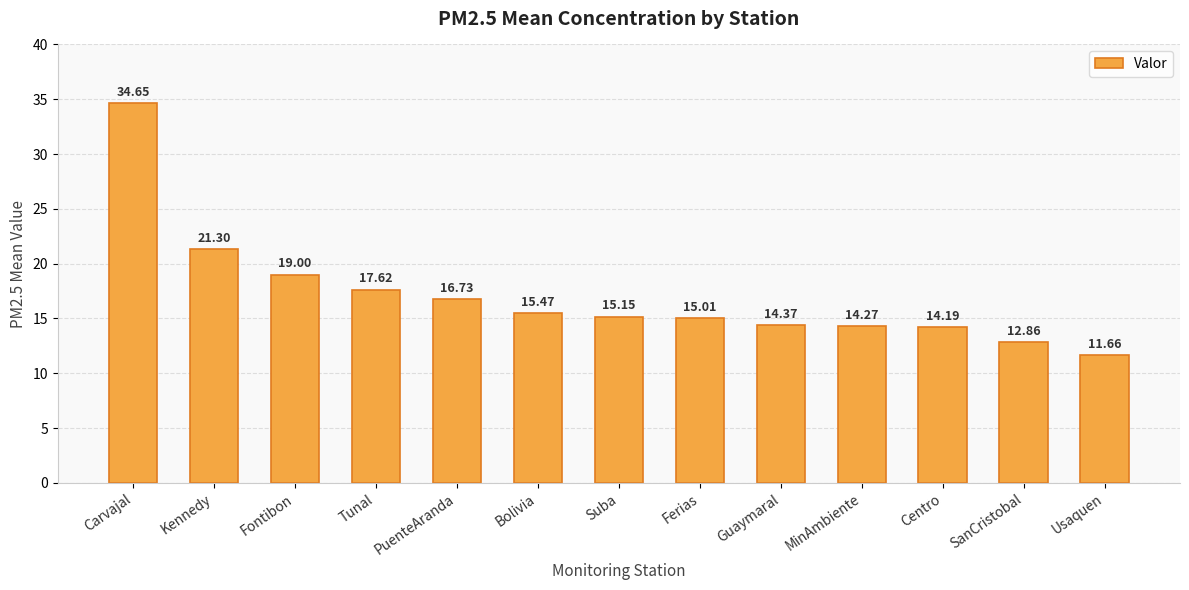

Are the bars horizontal?

No